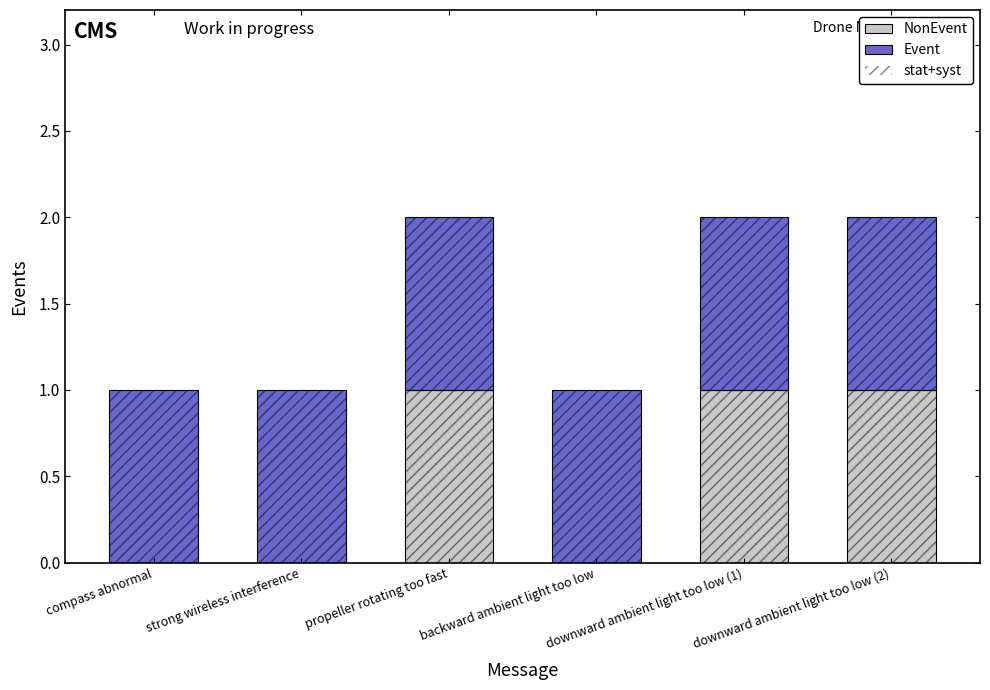

Rank the series by their average value, from highest to lowest.

stat+syst, Event, NonEvent